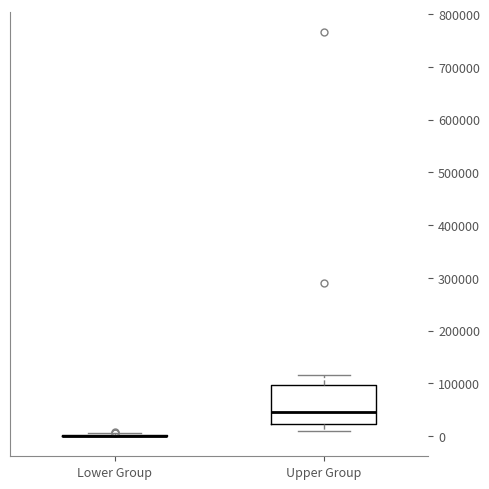

Which box is the tallest, from its lower edge to its upper edge?

Upper Group